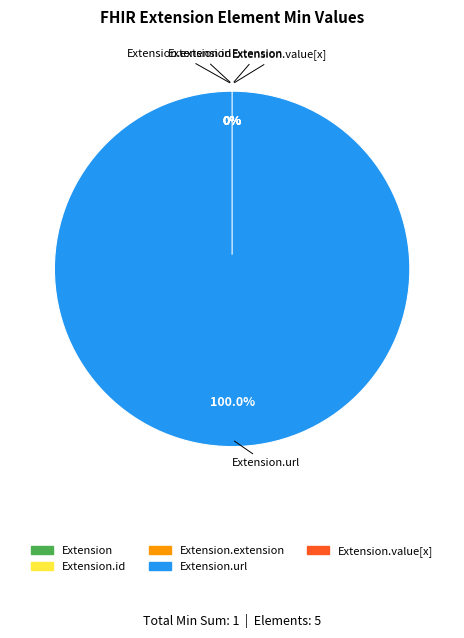

Count the number of slices in the pie.

5